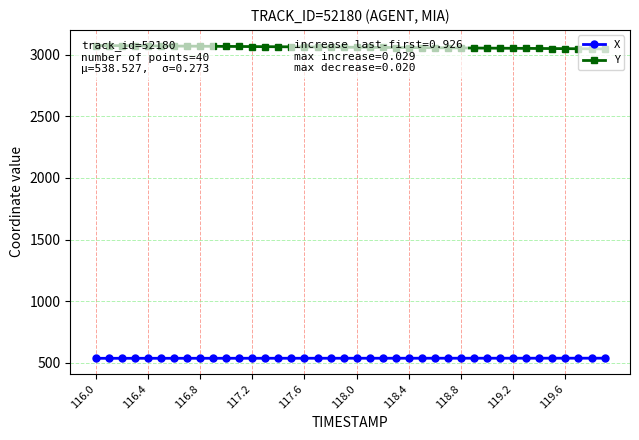

At which category does the chart reach its minimum across all series?

116.0